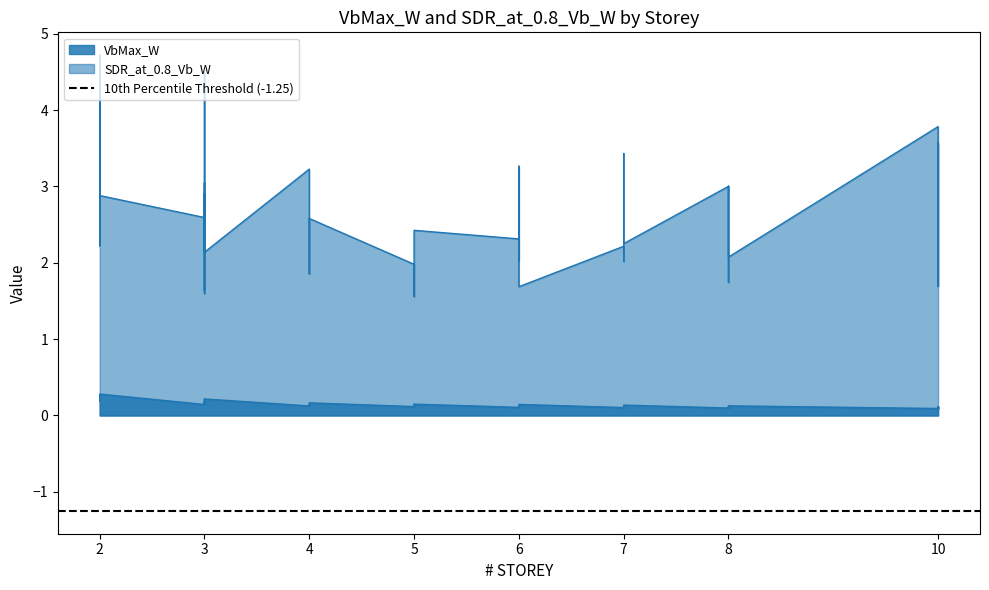

True or false: SDR_at_0.8_Vb_W and VbMax_W cross at least once.

False